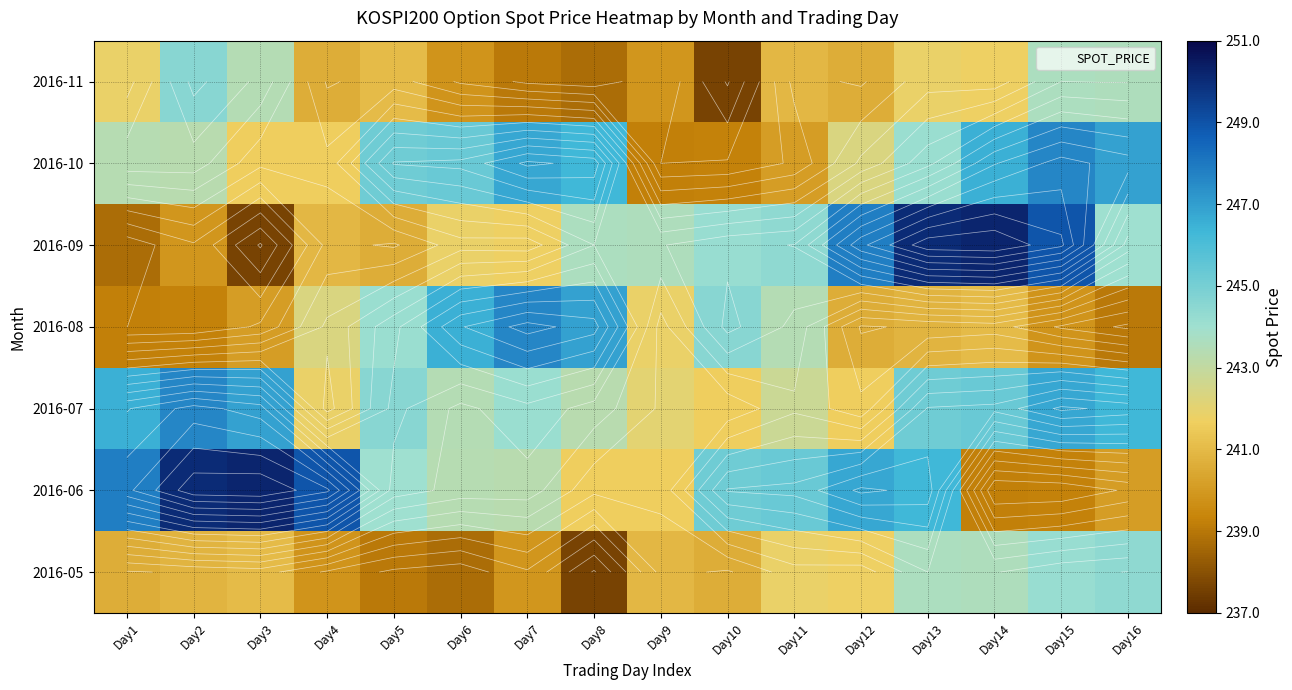

How many values in the 2016-11 series exceed 241?

8